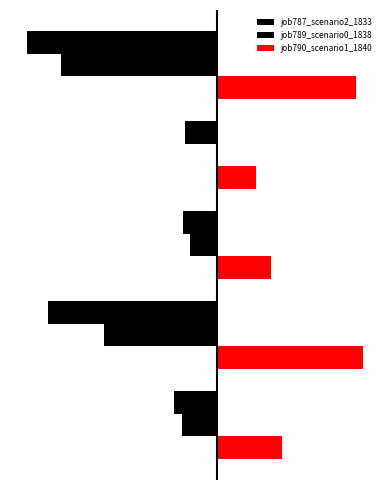

Count the job789_scenario0_1838 values in the range 0 to 1.

1